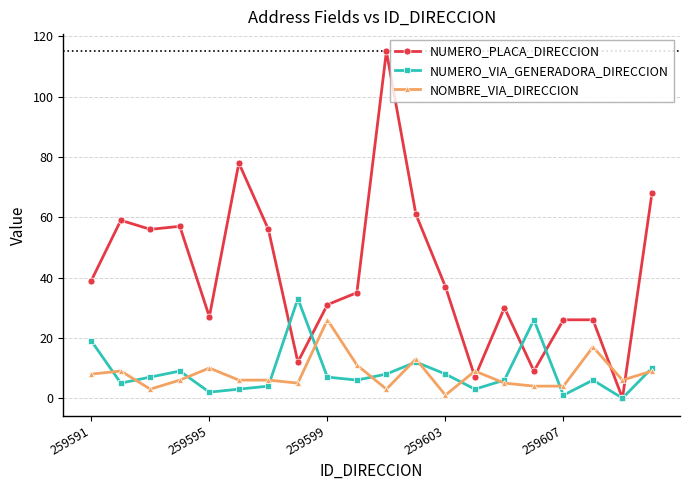

What is the difference between the maximum and second lowest values in the NUMERO_PLACA_DIRECCION series?

108